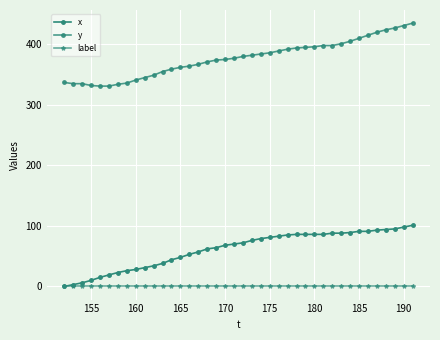

Rank the series by their maximum value, from lowest to highest.

label, x, y